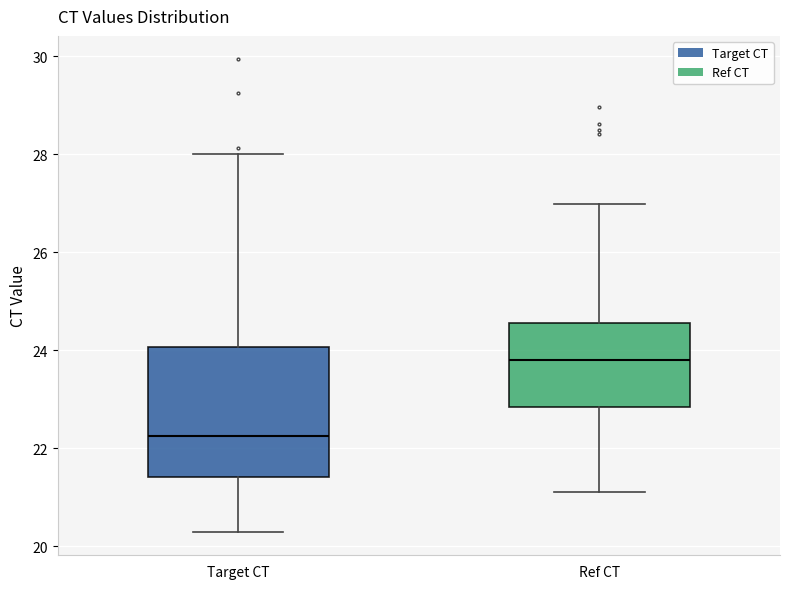

Comparing the boxes themselves (not the whiskers), which one is the tallest?

Target CT